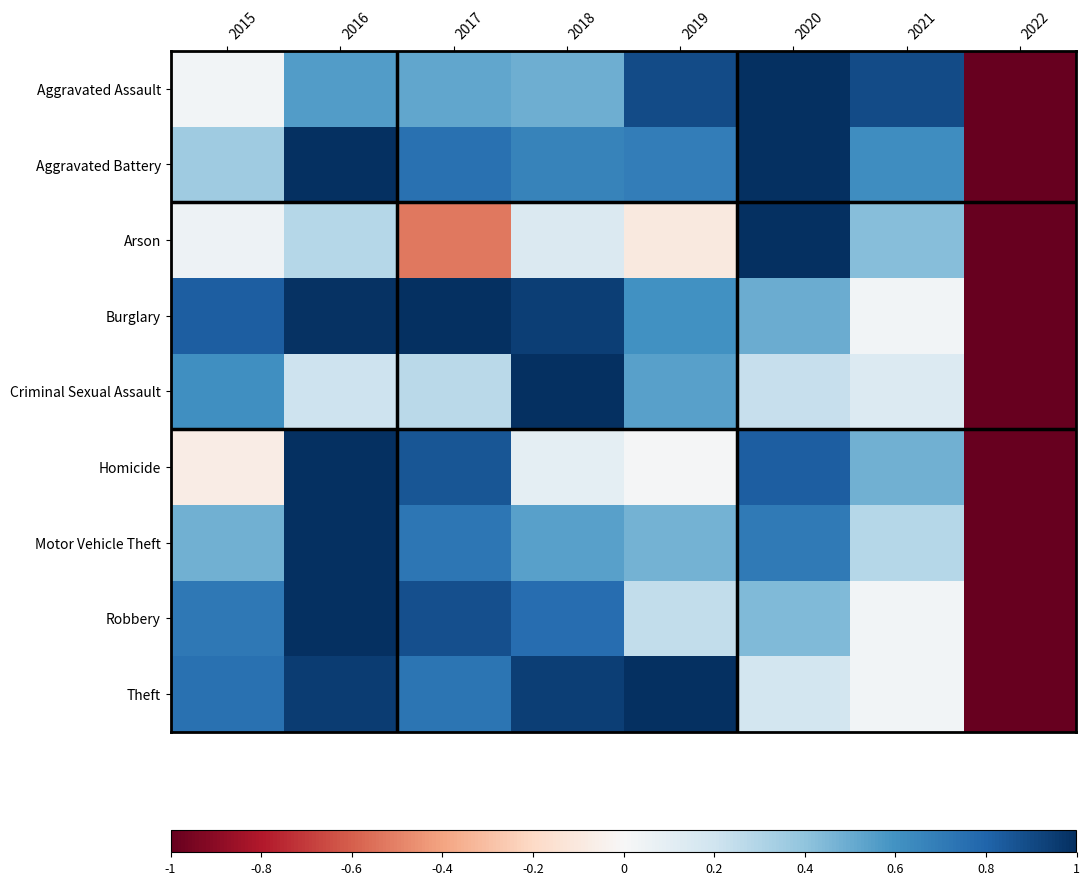

Reading right to left, what are all the values shown in this chart?

Aggravated Assault: 2022=-1.0	2021=0.9	2020=1.0	2019=0.9	2018=0.5	2017=0.5	2016=0.6	2015=0.0
Aggravated Battery: 2022=-1.0	2021=0.6	2020=1.0	2019=0.7	2018=0.7	2017=0.7	2016=1.0	2015=0.4
Arson: 2022=-1.0	2021=0.4	2020=1.0	2019=-0.1	2018=0.1	2017=-0.5	2016=0.3	2015=0.0
Burglary: 2022=-1.0	2021=0.0	2020=0.5	2019=0.6	2018=0.9	2017=1.0	2016=1.0	2015=0.8
Criminal Sexual Assault: 2022=-1.0	2021=0.1	2020=0.2	2019=0.5	2018=1.0	2017=0.3	2016=0.2	2015=0.6
Homicide: 2022=-1.0	2021=0.5	2020=0.8	2019=0.0	2018=0.1	2017=0.9	2016=1.0	2015=-0.1
Motor Vehicle Theft: 2022=-1.0	2021=0.3	2020=0.7	2019=0.5	2018=0.5	2017=0.7	2016=1.0	2015=0.5
Robbery: 2022=-1.0	2021=0.0	2020=0.4	2019=0.2	2018=0.8	2017=0.9	2016=1.0	2015=0.7
Theft: 2022=-1.0	2021=0.0	2020=0.2	2019=1.0	2018=0.9	2017=0.7	2016=0.9	2015=0.7